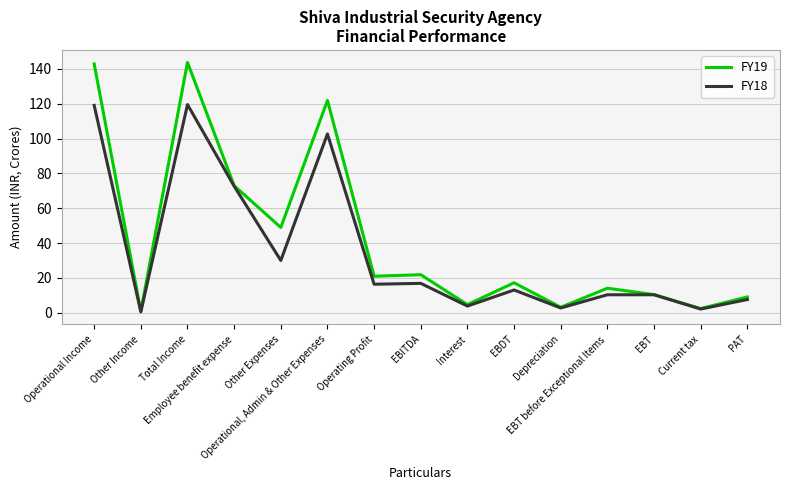

List the series in order of their peak value, highest first.

FY19, FY18